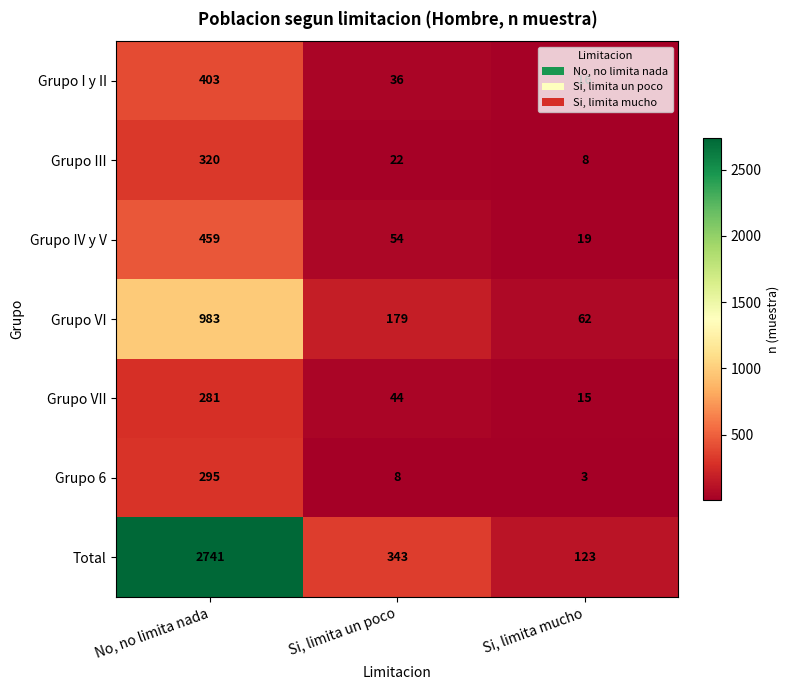

What is the maximum value shown in the chart?

2741